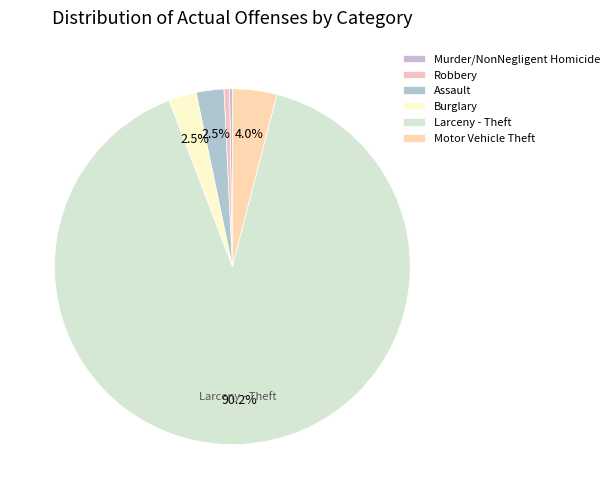

To the nearest percent, what is the average slice percentage?

17%